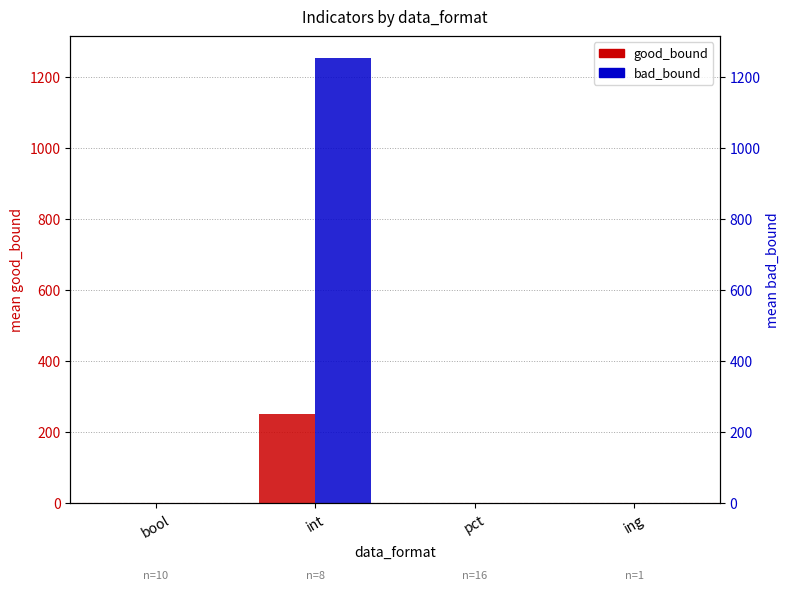

What are all the series names shown in the legend?

good_bound, bad_bound